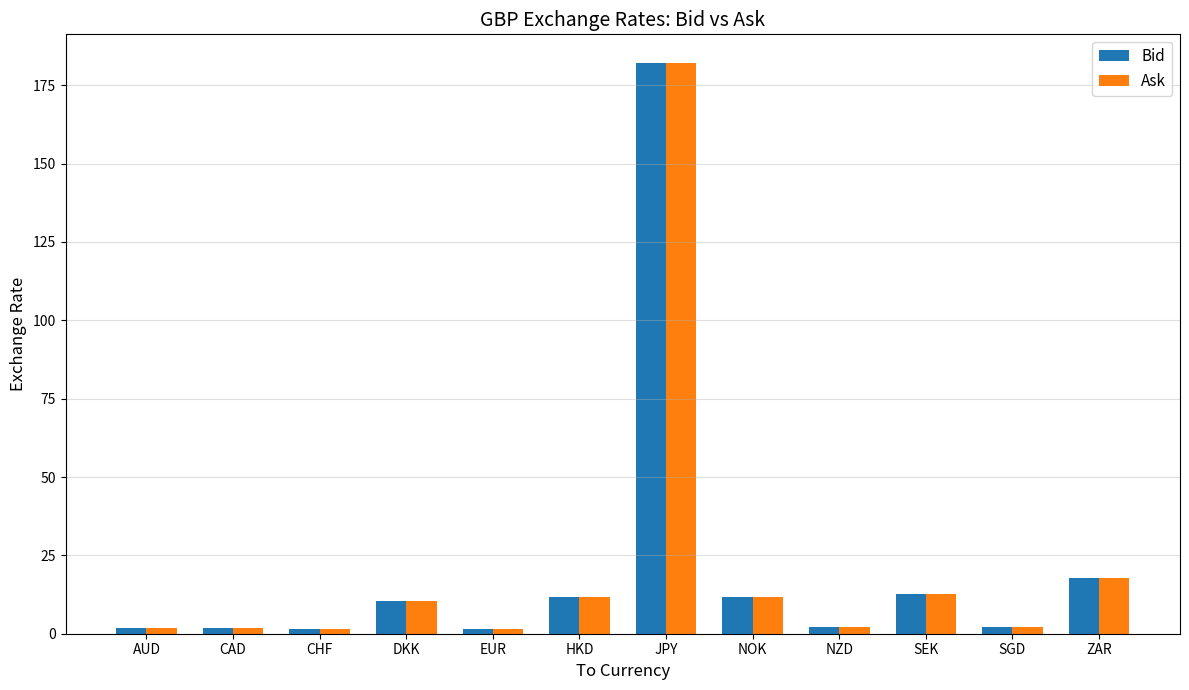

What is the sum of all Ask values?

257.4